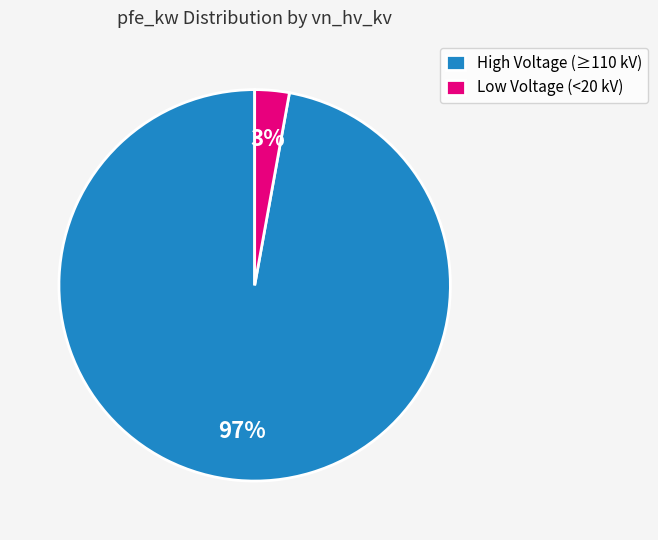

True or false: High Voltage (≥110 kV) accounts for 97% of the total.

True